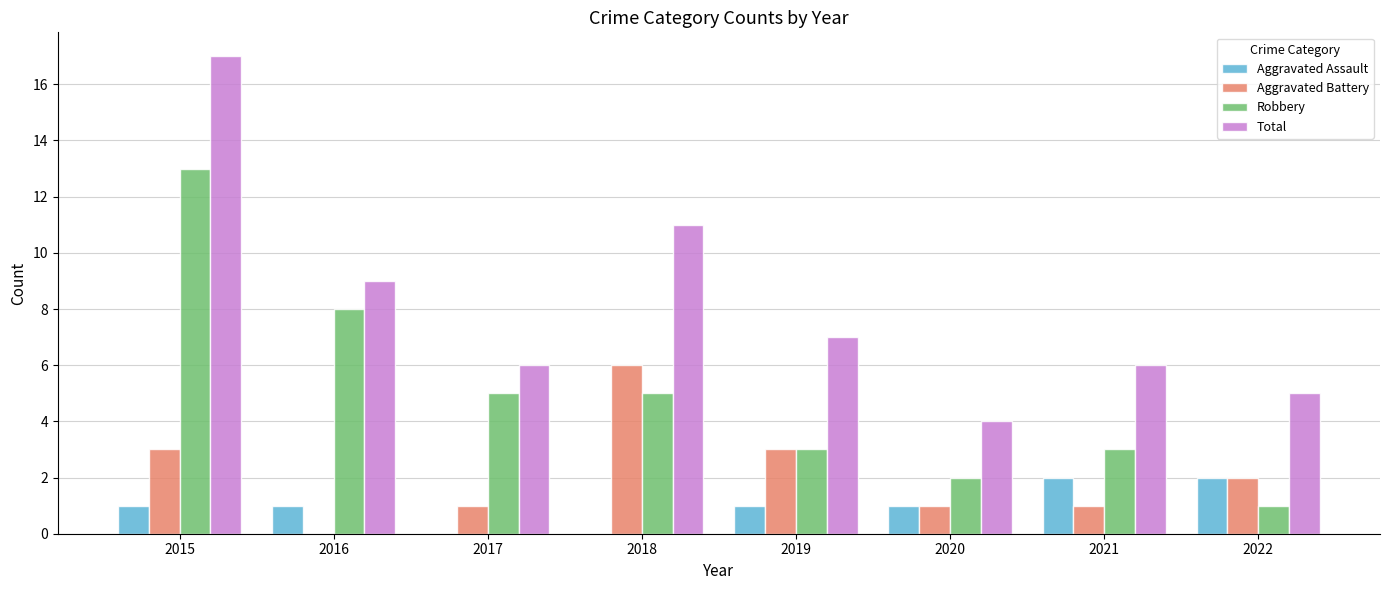

At which label does Total reach its peak?

2015